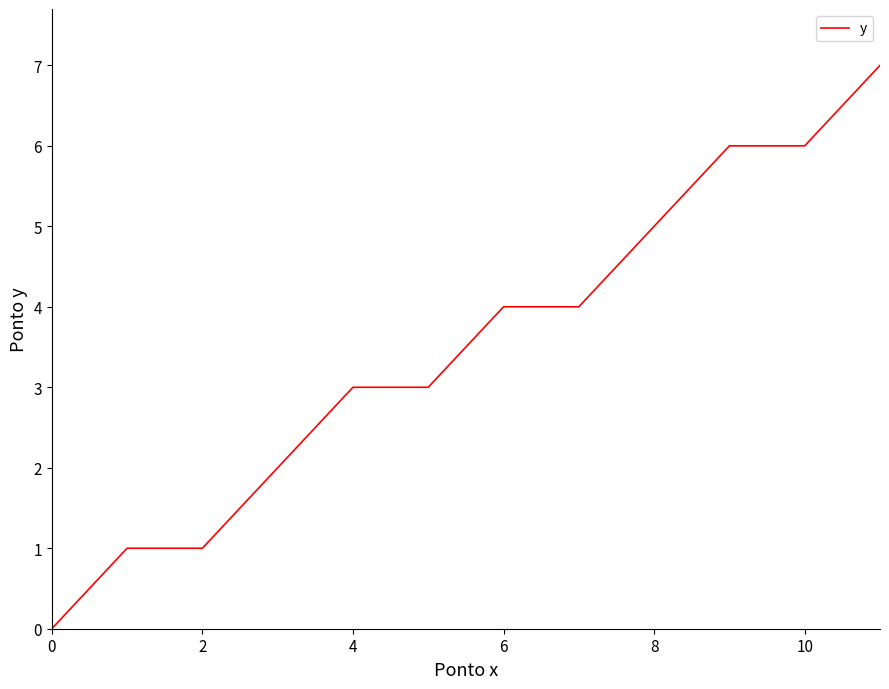

Reading right to left, what are all the values shown in this chart?

7	6	6	5	4	4	3	3	2	1	1	0